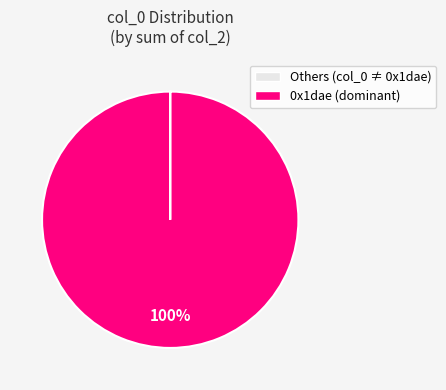

To the nearest percent, what percentage of the pie is 0x1dae (dominant)?

100%